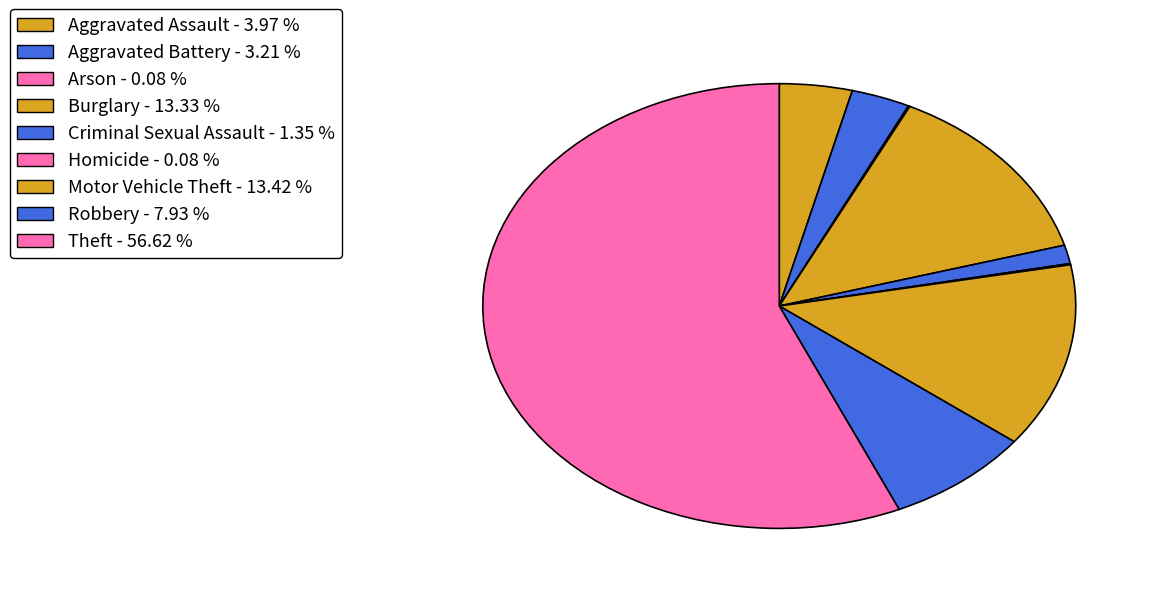

Which category accounts for the majority?

Theft